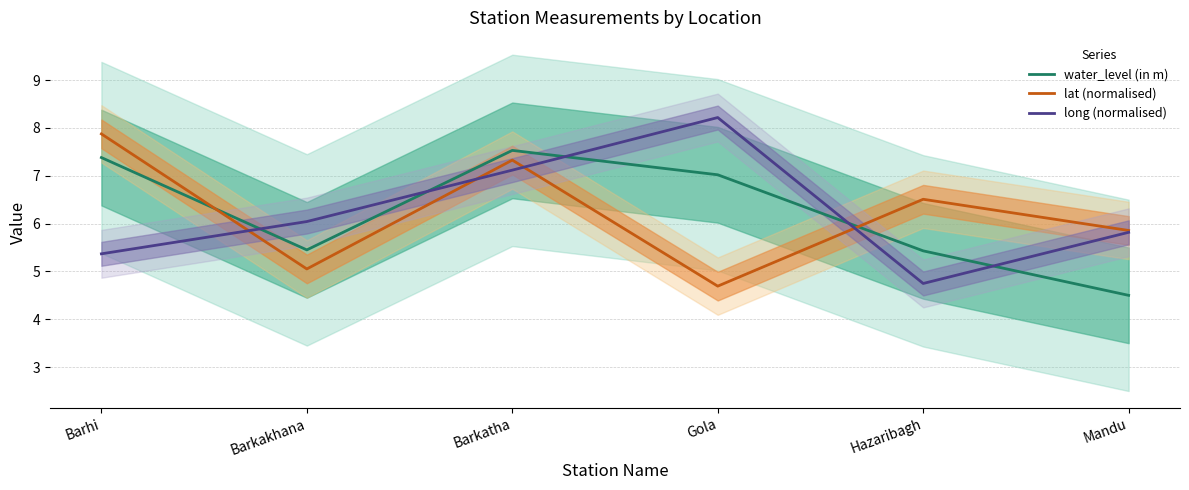

Which series has the largest total across all categories?

water_level (in m)